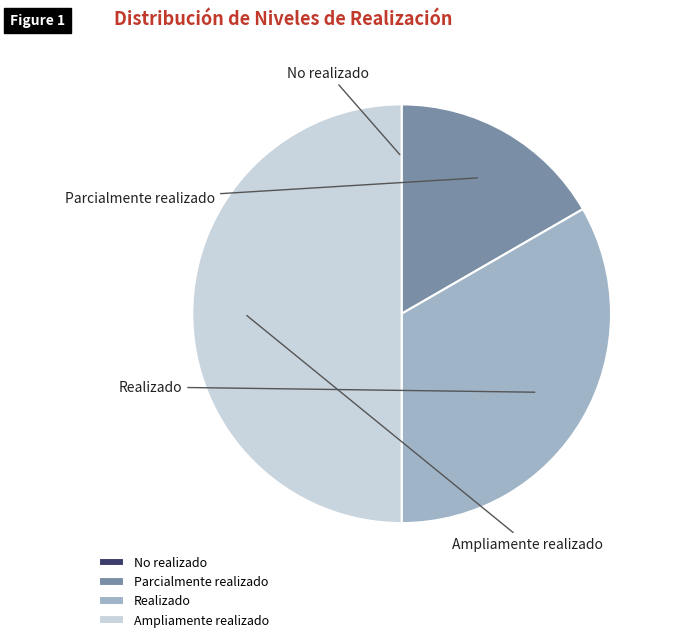

Is there a majority slice in this chart?

No